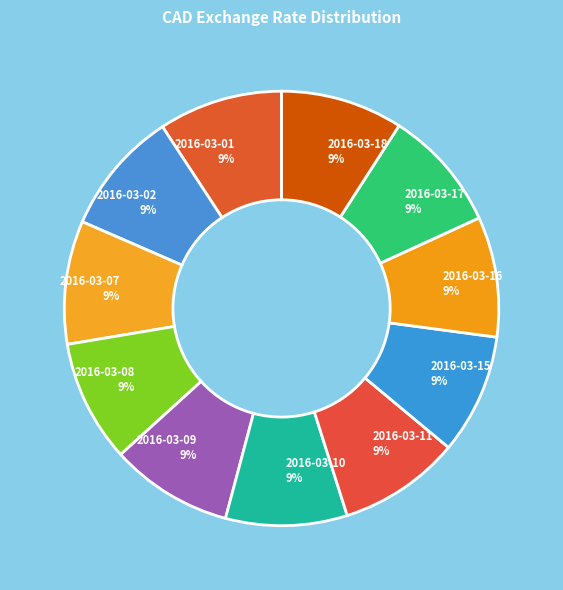

What is the ratio of the value at 2016-03-10 to the value at 2016-03-09?

1.0